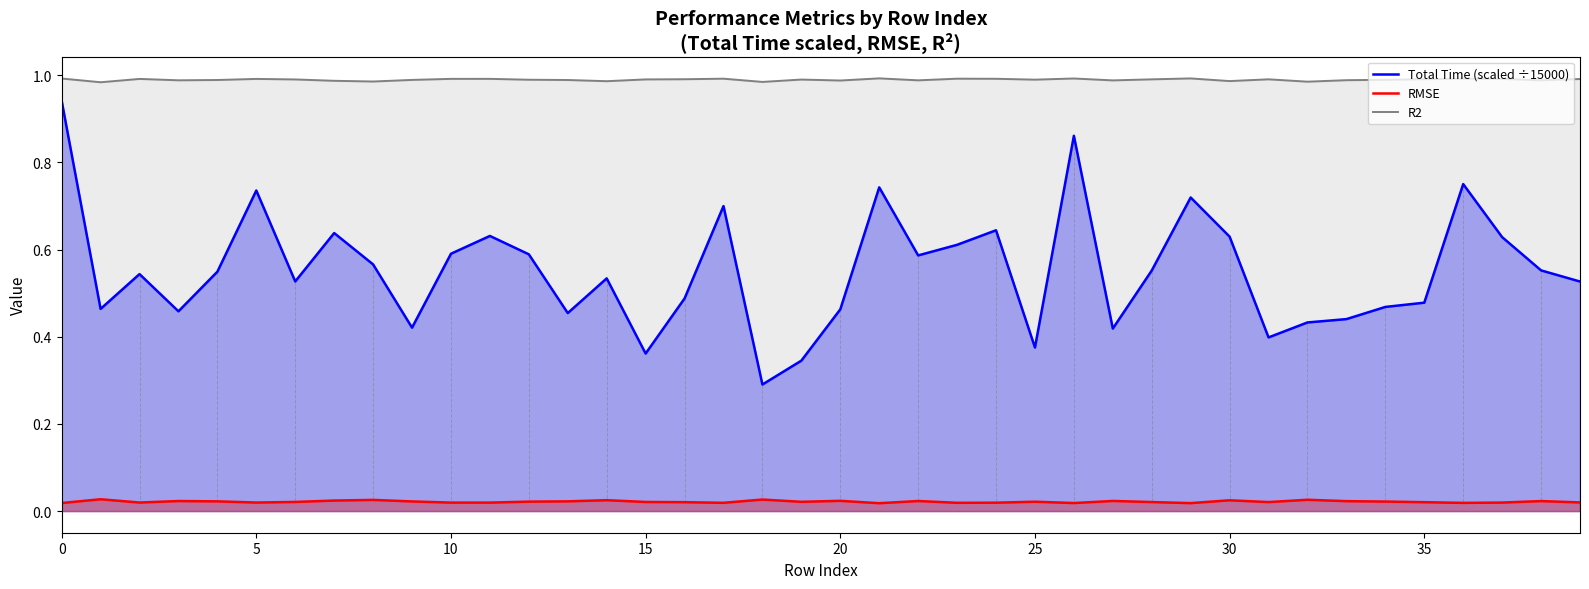

What is the greatest value displayed?

1.0